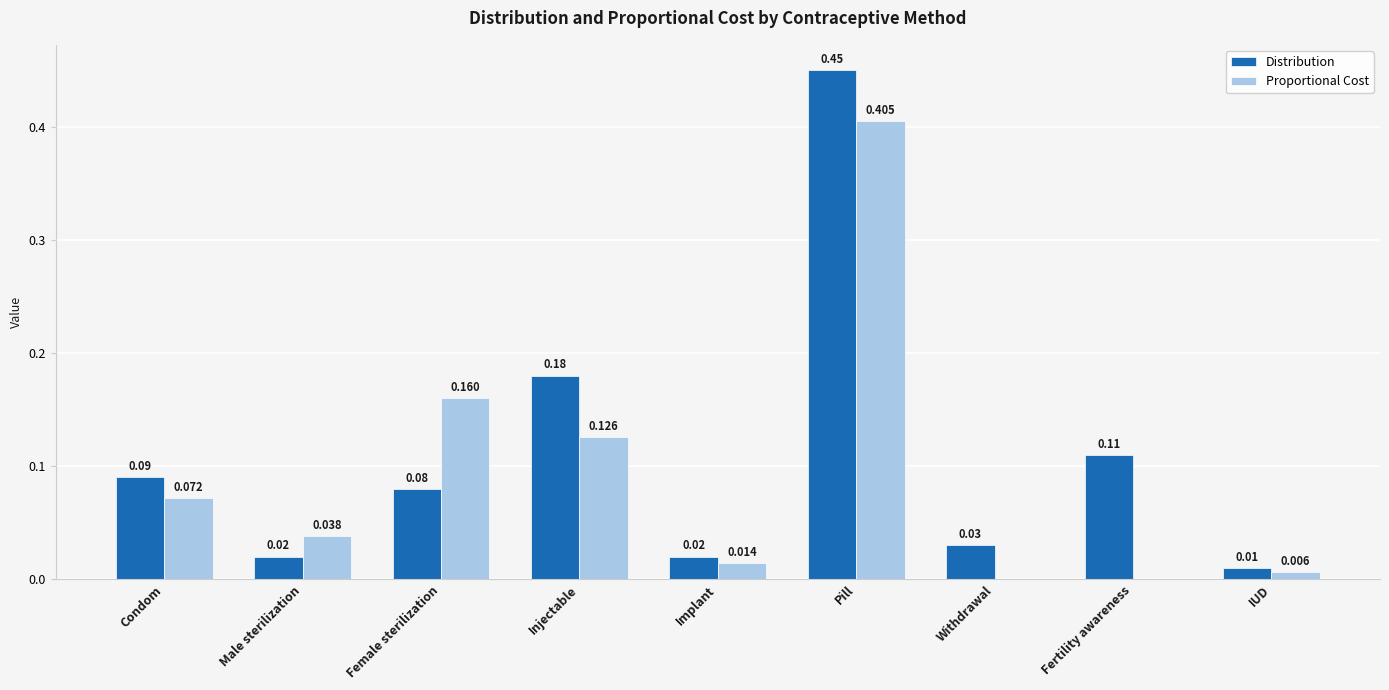

Is the value of Proportional Cost at Pill greater than the value of Distribution at Male sterilization?

Yes